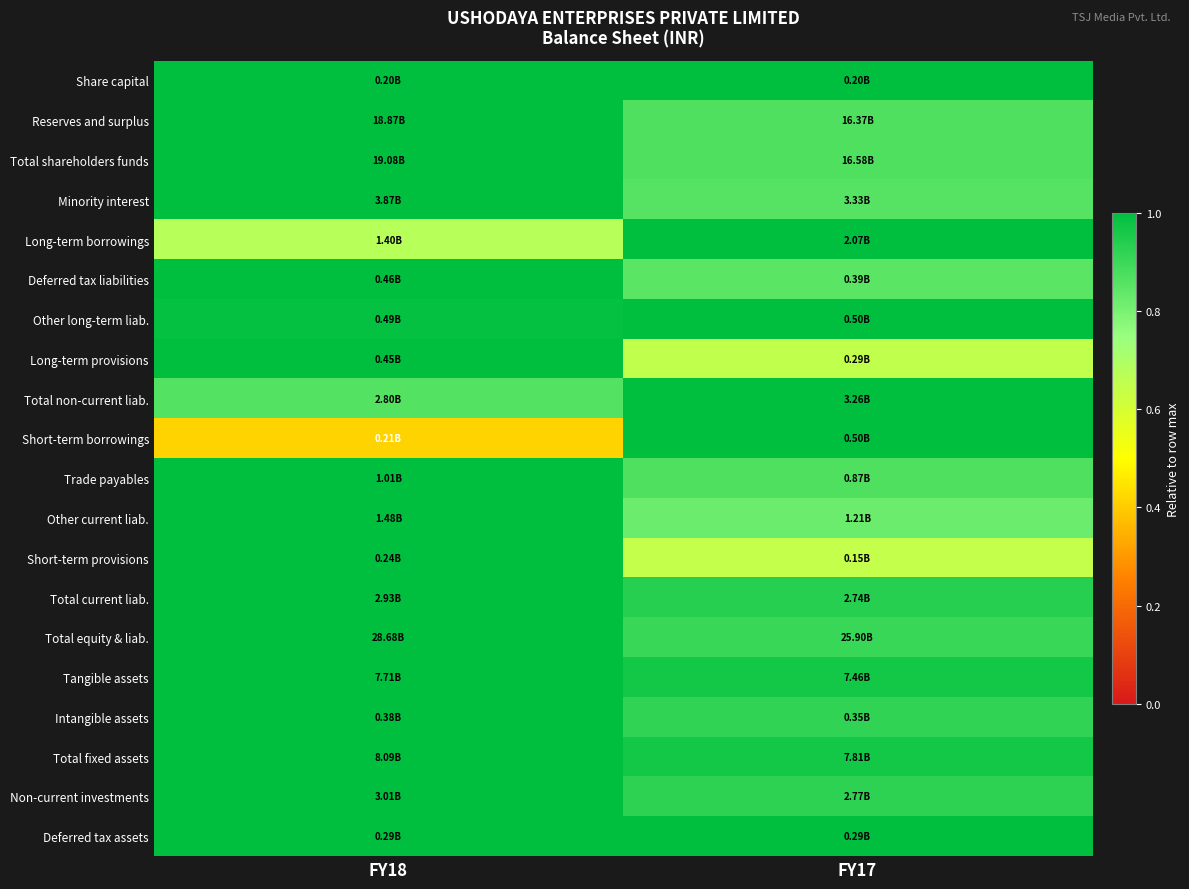

Reading left to right, transcribe all the data shown in this chart.

Share capital: FY18=1.0	FY17=1.0
Reserves and surplus: FY18=1.0	FY17=0.9
Total shareholders funds: FY18=1.0	FY17=0.9
Minority interest: FY18=1.0	FY17=0.9
Long-term borrowings: FY18=0.7	FY17=1.0
Deferred tax liabilities: FY18=1.0	FY17=0.9
Other long-term liab.: FY18=1.0	FY17=1.0
Long-term provisions: FY18=1.0	FY17=0.7
Total non-current liab.: FY18=0.9	FY17=1.0
Short-term borrowings: FY18=0.4	FY17=1.0
Trade payables: FY18=1.0	FY17=0.9
Other current liab.: FY18=1.0	FY17=0.8
Short-term provisions: FY18=1.0	FY17=0.6
Total current liab.: FY18=1.0	FY17=0.9
Total equity & liab.: FY18=1.0	FY17=0.9
Tangible assets: FY18=1.0	FY17=1.0
Intangible assets: FY18=1.0	FY17=0.9
Total fixed assets: FY18=1.0	FY17=1.0
Non-current investments: FY18=1.0	FY17=0.9
Deferred tax assets: FY18=1.0	FY17=1.0